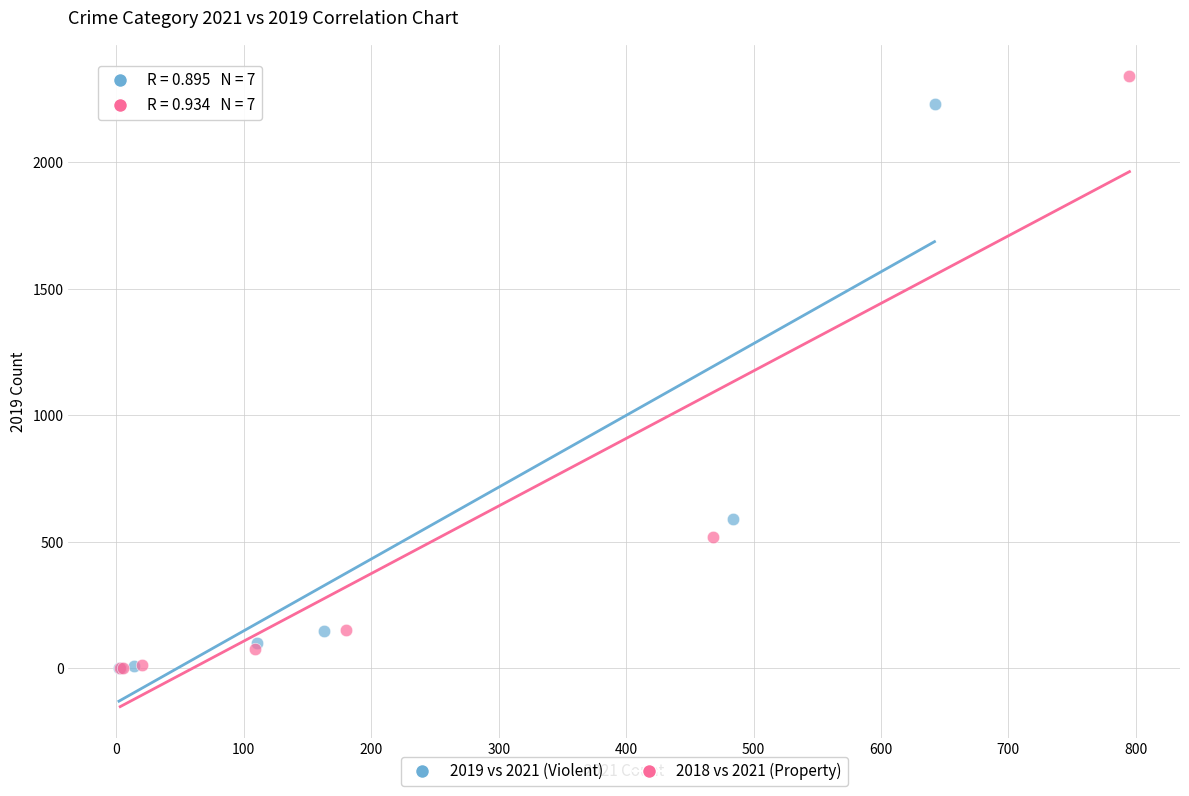

Which series has the largest Y range (max minus min)?

2018 vs 2021 (Property)